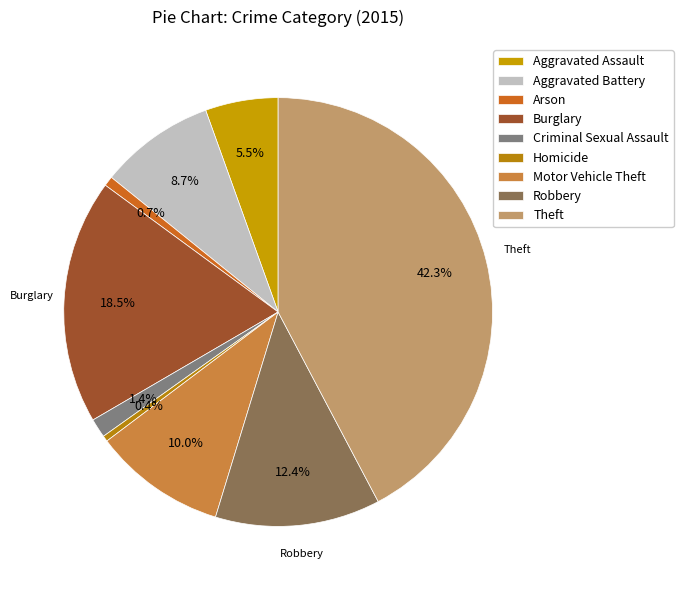

Combined, do Aggravated Assault and Motor Vehicle Theft account for over 50%?

No